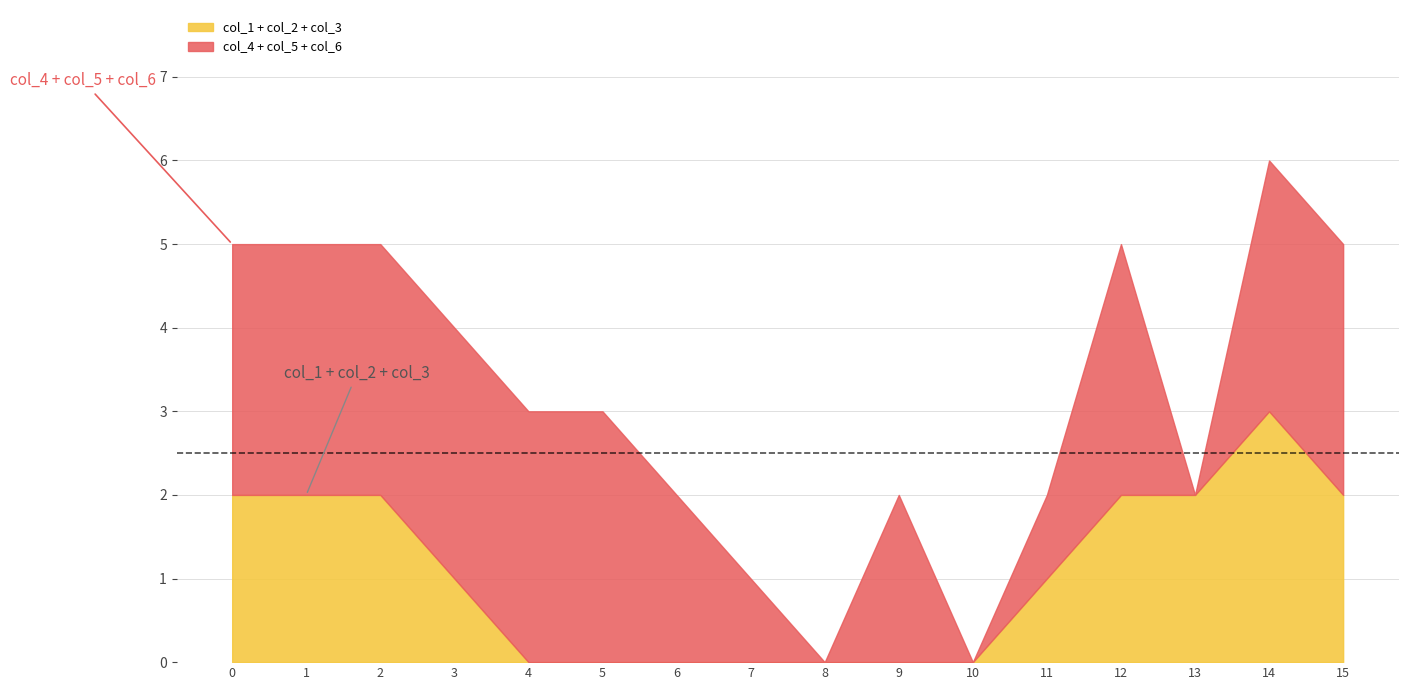

Does the chart display data point markers on the line(s)?

No